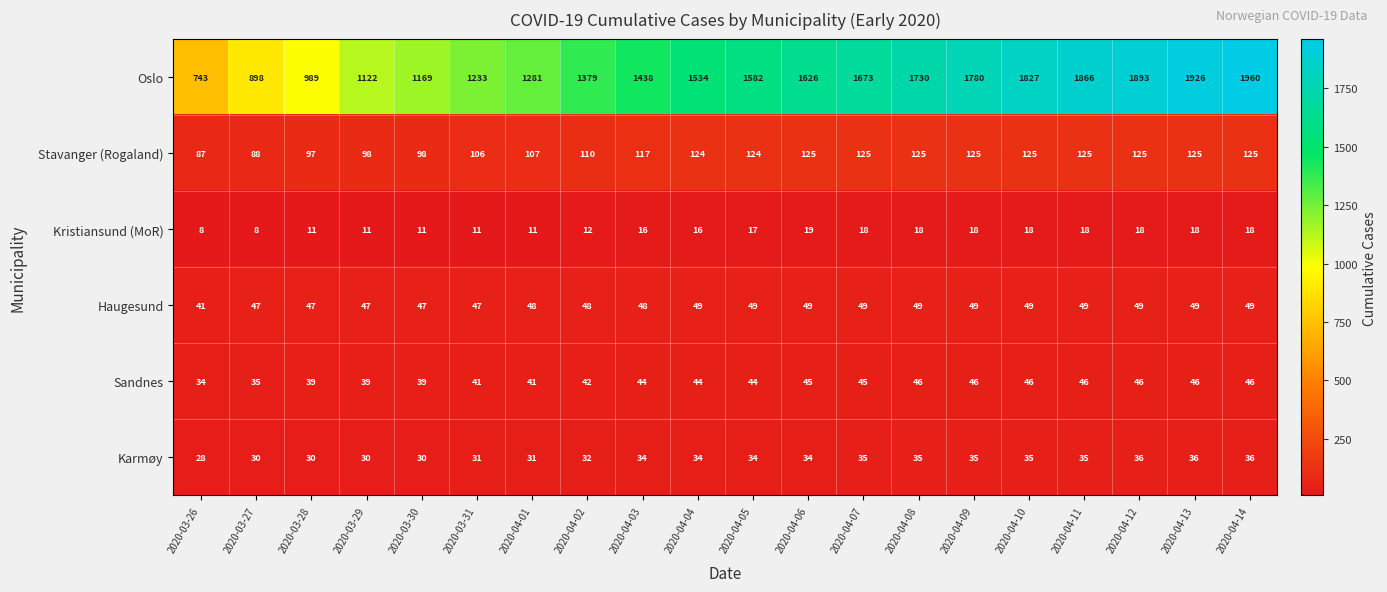

Which series has the widest spread of values?

Oslo